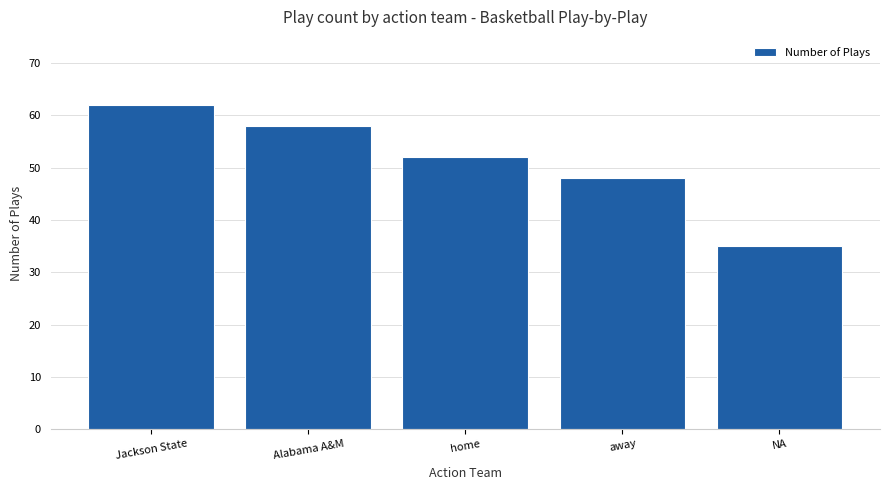

What is the approximate value at Alabama A&M?

58